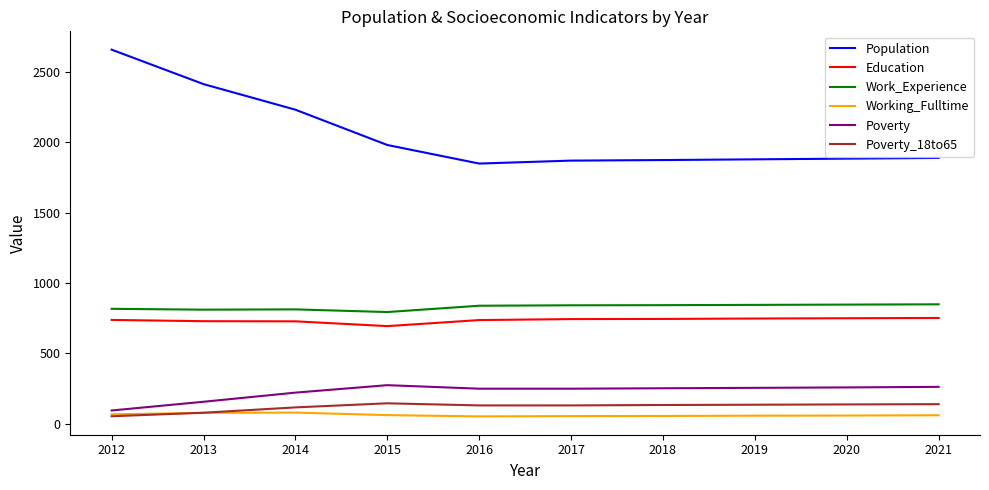

What is the maximum value for Work_Experience?

848